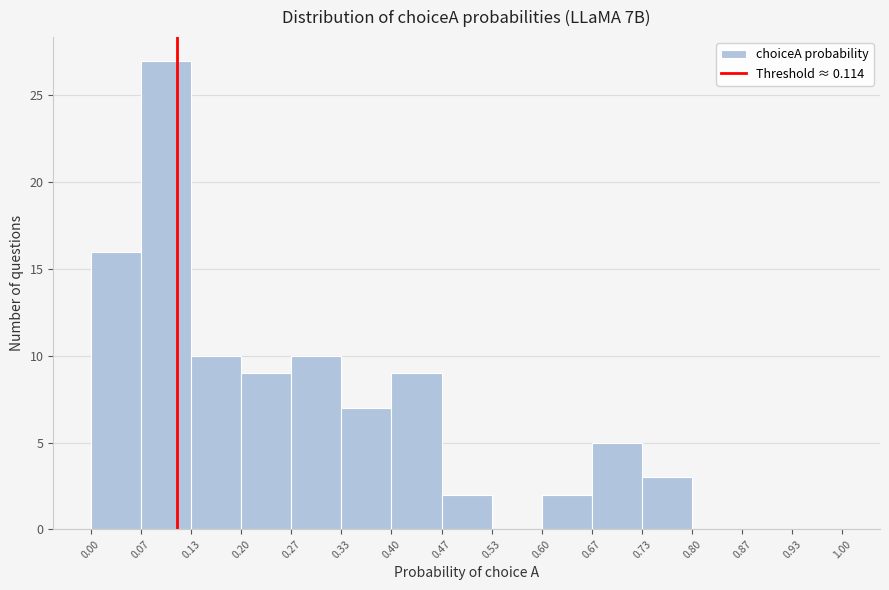

Reading left to right, transcribe this chart: for each bar, give the range it covers on the x-axis and its height. The values are not printed on the chart, so give them approximately, as read against the axis.

0.00 to 0.07: 16
0.07 to 0.13: 27
0.13 to 0.20: 10
0.20 to 0.27: 9
0.27 to 0.33: 10
0.33 to 0.40: 7
0.40 to 0.47: 9
0.47 to 0.53: 2
0.53 to 0.60: 0
0.60 to 0.67: 2
0.67 to 0.73: 5
0.73 to 0.80: 3
0.80 to 0.87: 0
0.87 to 0.93: 0
0.93 to 1.00: 0